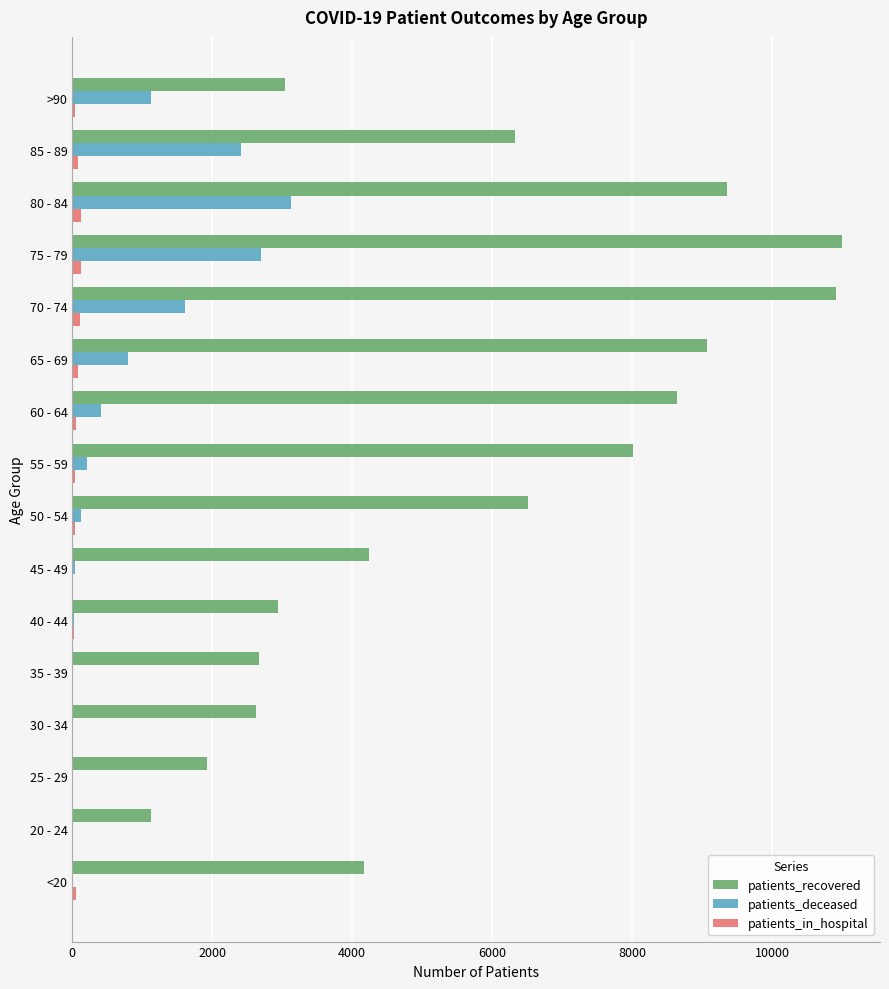

Between 25 - 29 and >90, which series saw the biggest shift?

patients_deceased